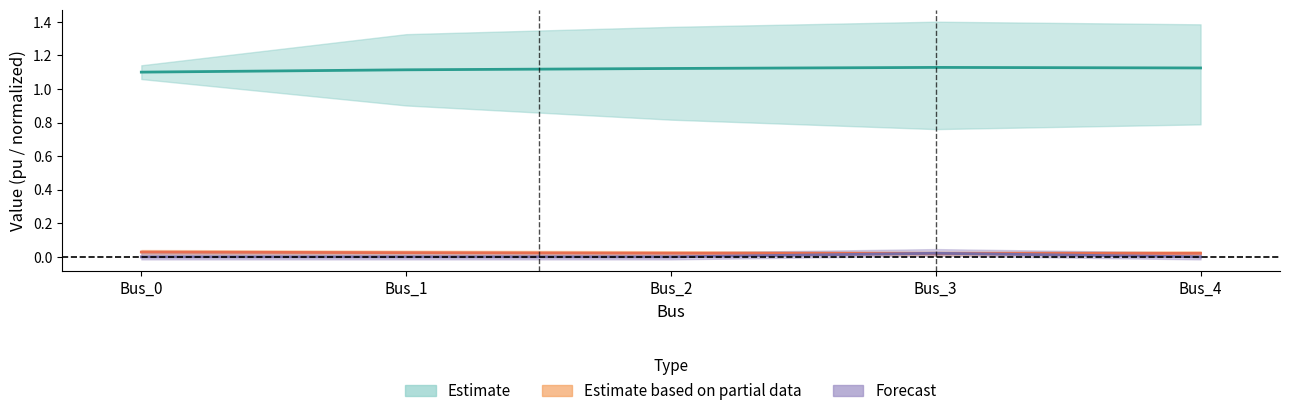

Read the pf_vm_b_pu value at Bus_0.

1.1